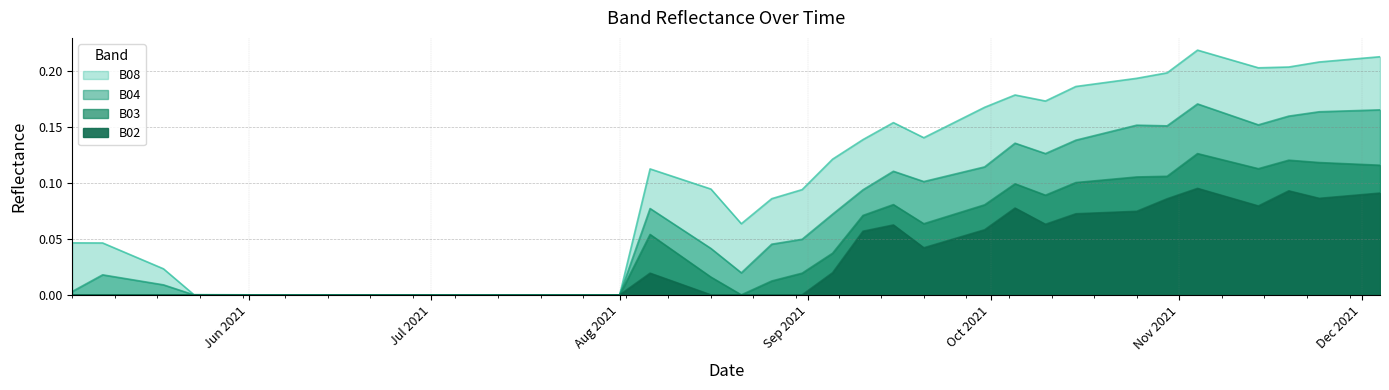

True or false: B02 and B03 intersect in this chart.

False